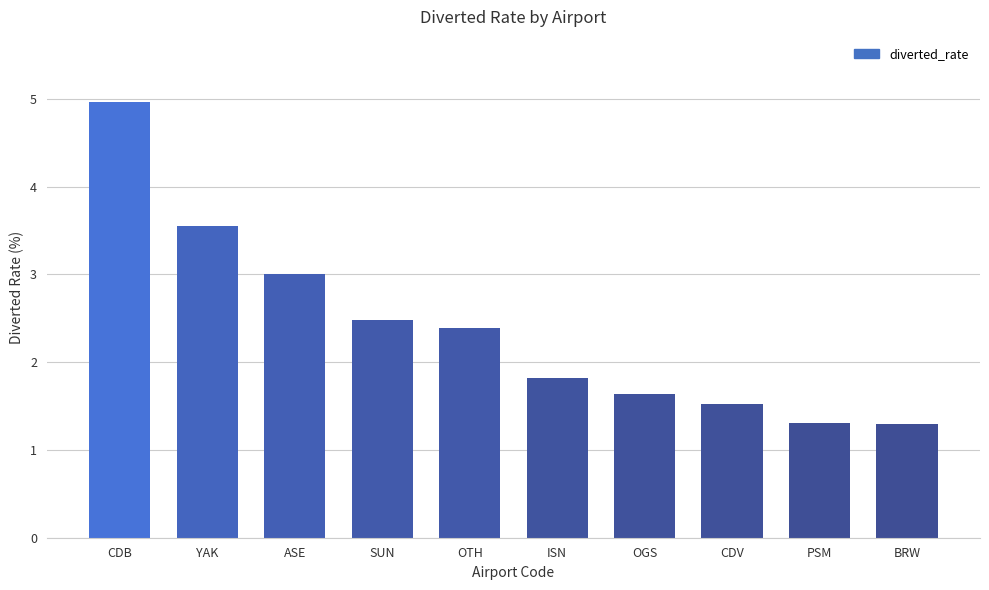

Are the bars horizontal?

No